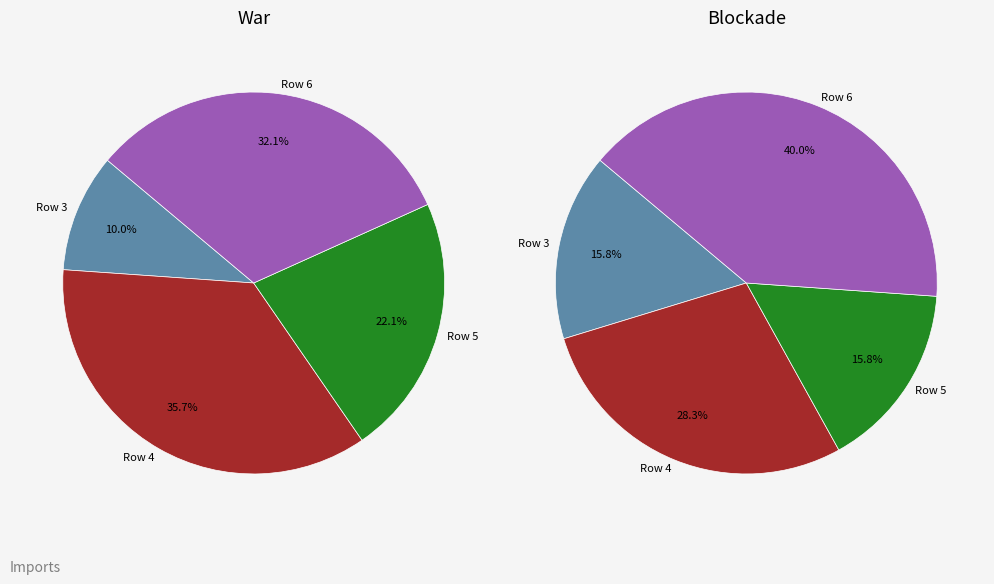

To the nearest percent, what percentage of the pie is Row 3?

10%